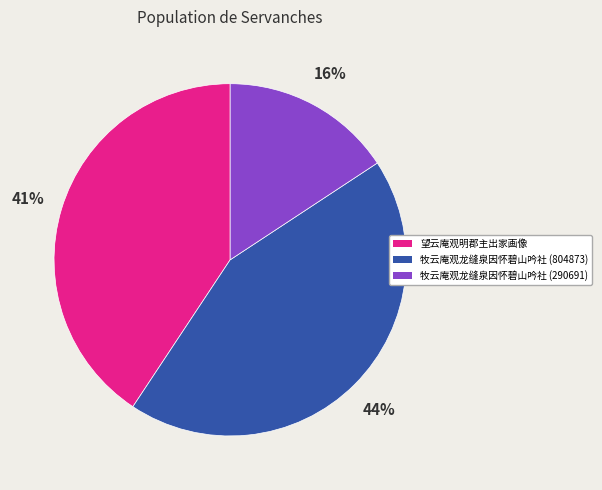

How many slices are in this pie chart?

3